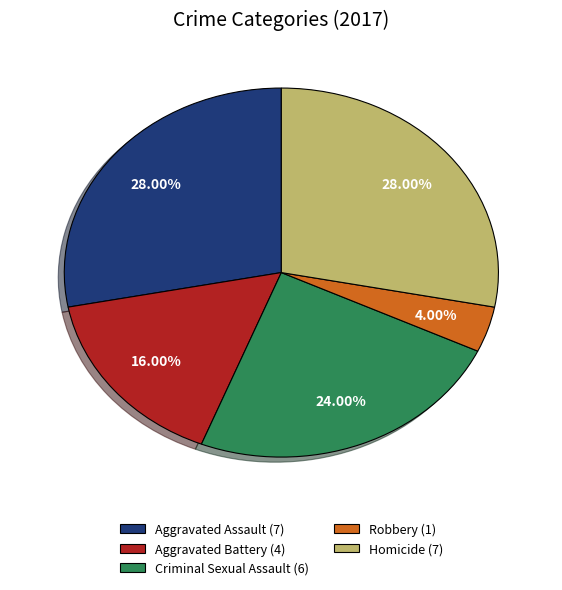

Count the number of slices in the pie.

5